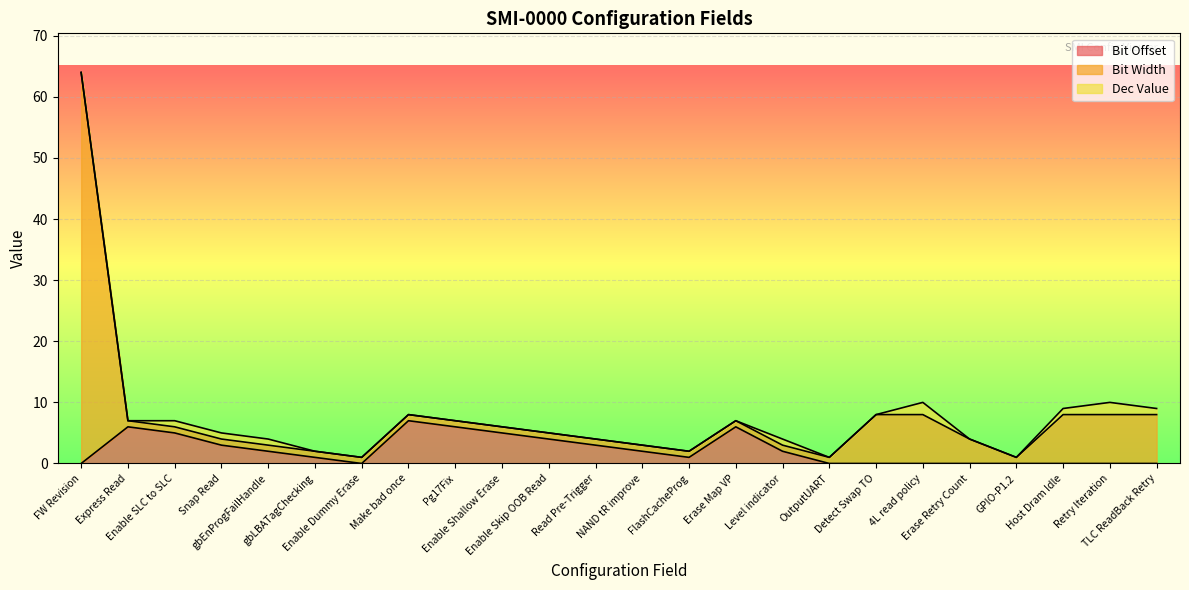

What is the maximum value for Bit Offset?

7